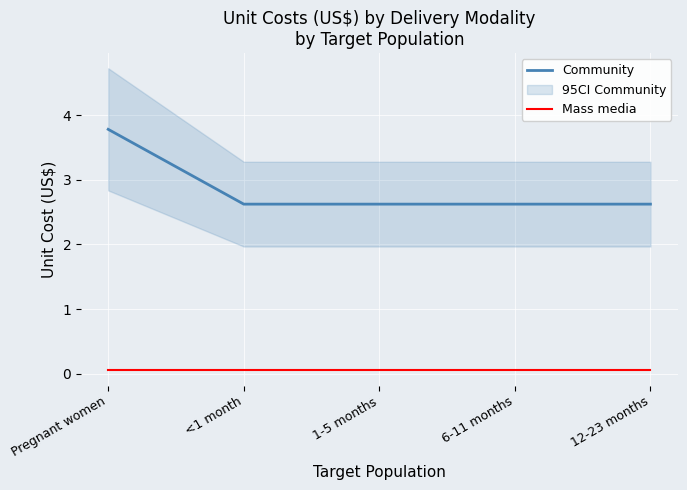

What is the label of the 2nd point from the right?

6-11 months